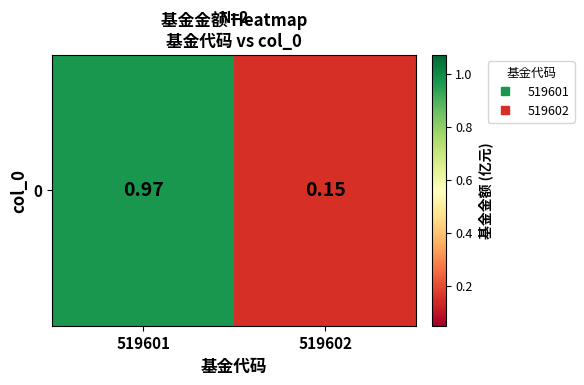

True or false: the data shows 1.0 at 519601.

True